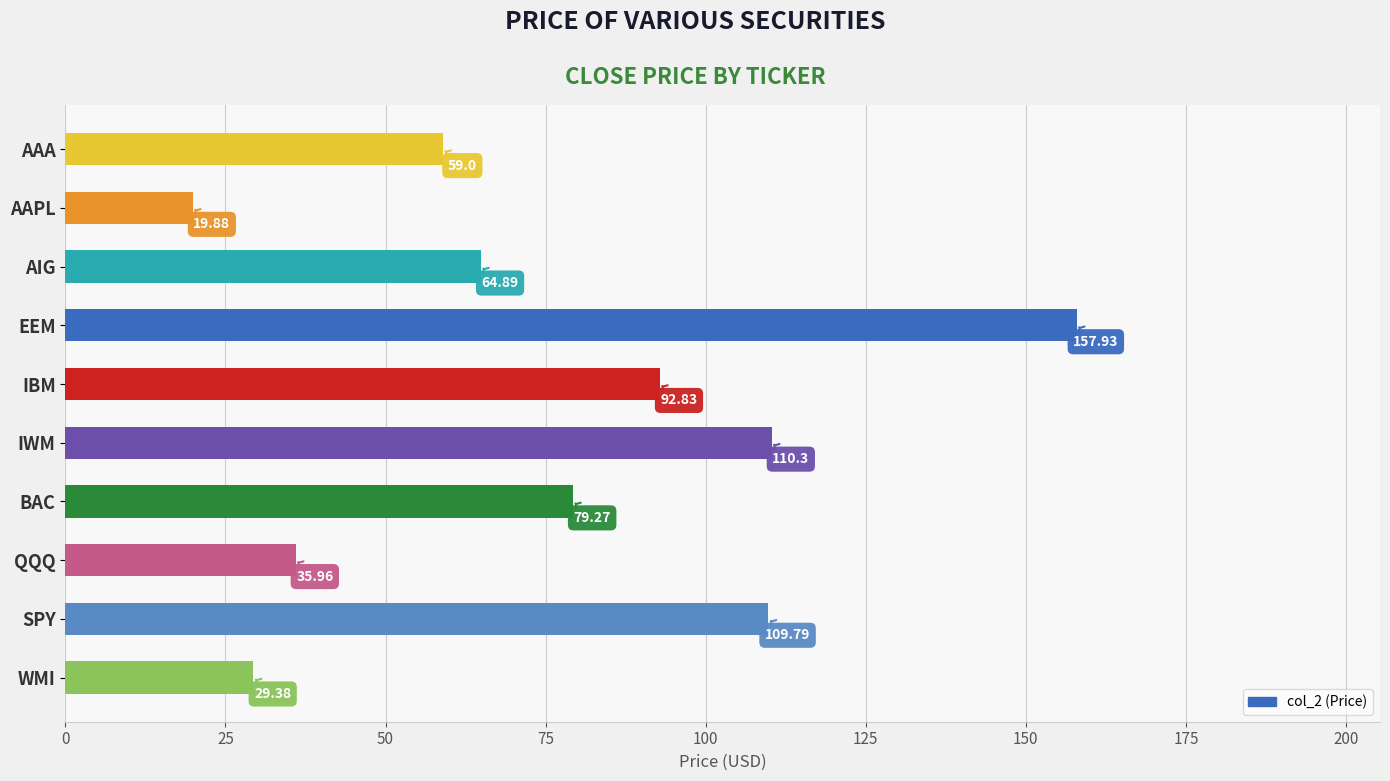

How many series are shown in this chart?

1